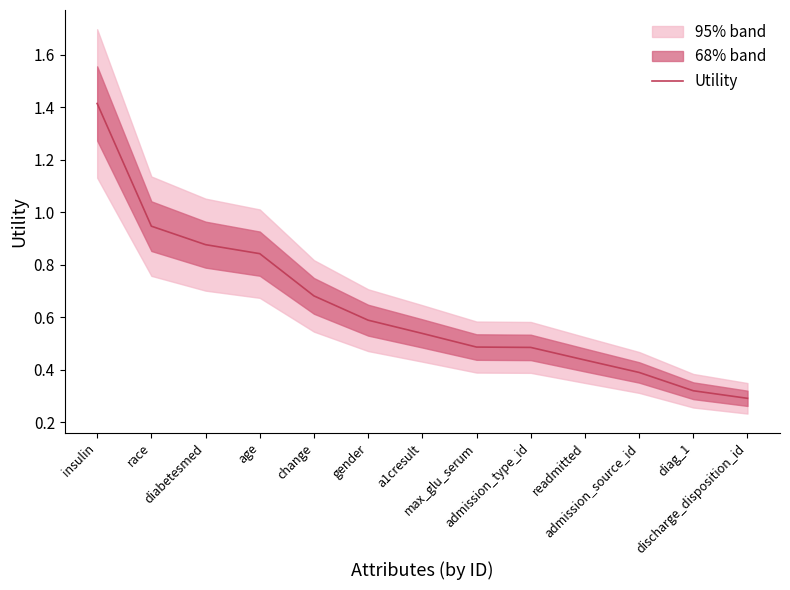

Reading left to right, extract all data points from this chart.

insulin=1.4	race=0.9	diabetesmed=0.9	age=0.8	change=0.7	gender=0.6	a1cresult=0.5	max_glu_serum=0.5	admission_type_id=0.5	readmitted=0.4	admission_source_id=0.4	diag_1=0.3	discharge_disposition_id=0.3